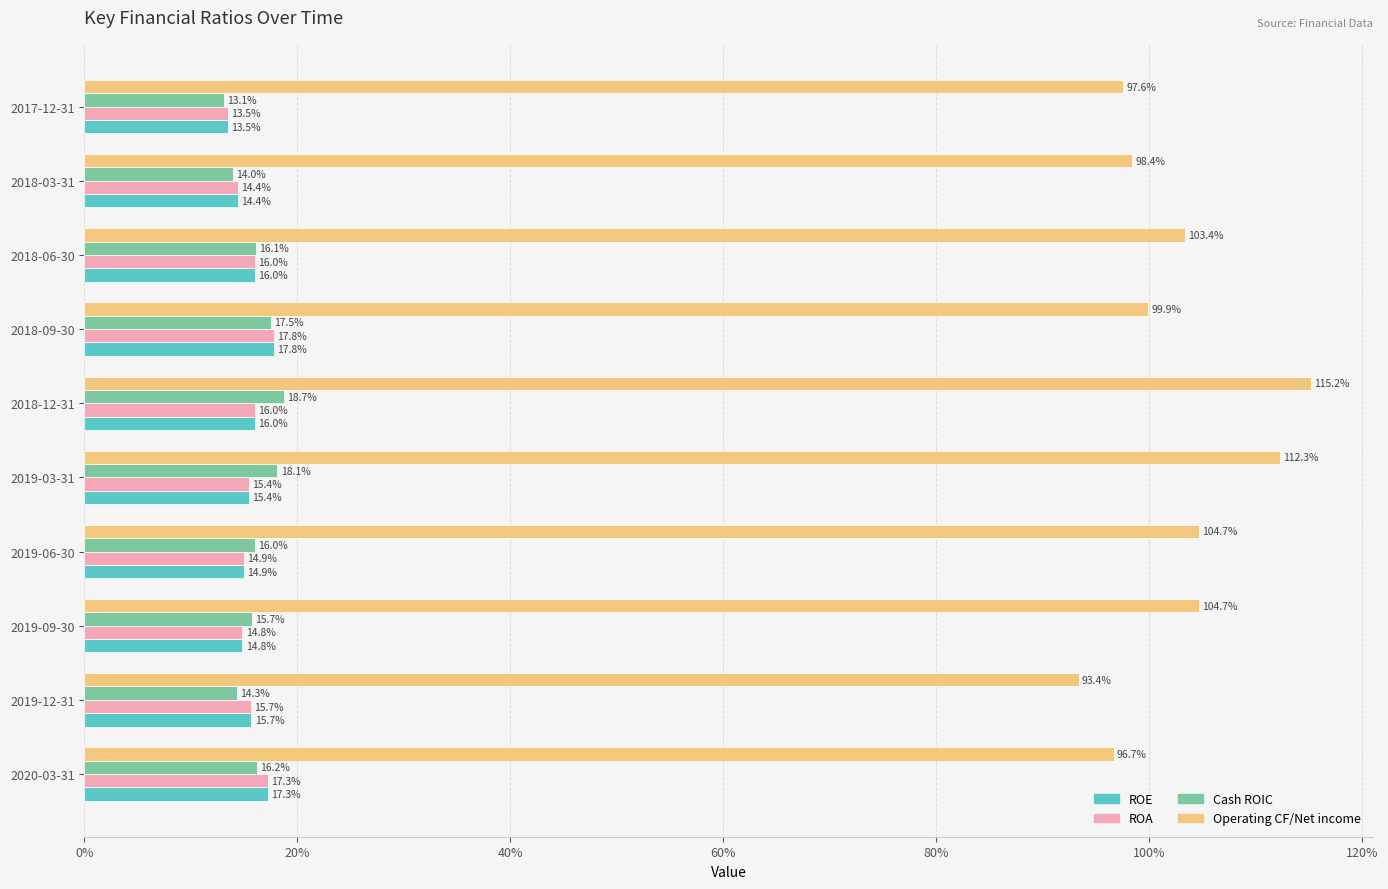

Count the ROA values in the range 0 to 1.

10